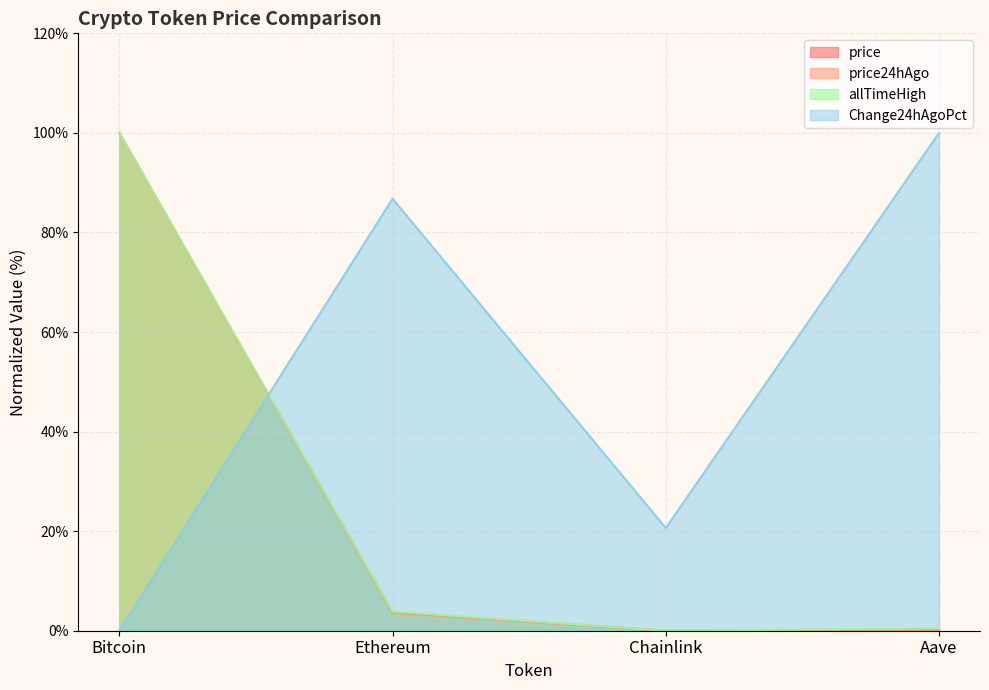

In price24hAgo, how many points are lower than both neighbors (excluding endpoints)?

1